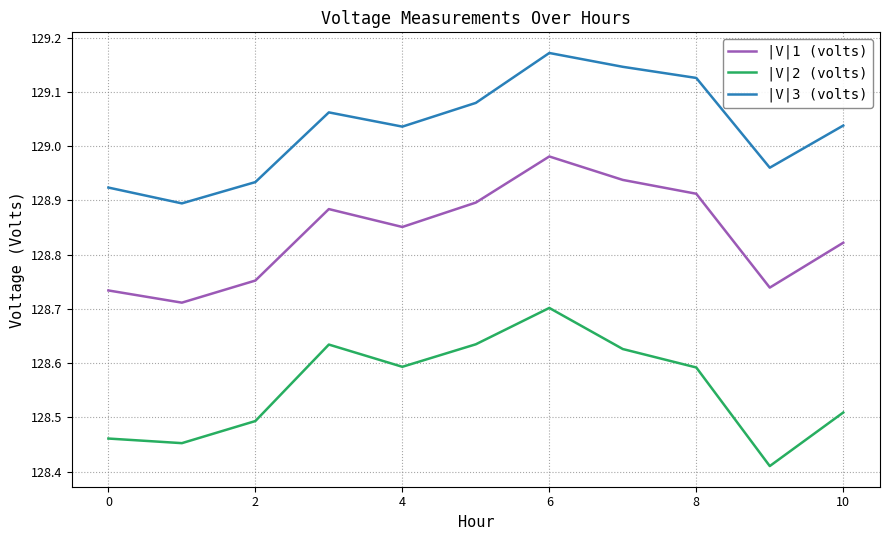

How many values in the |V|3 (volts) series are below 129?

4